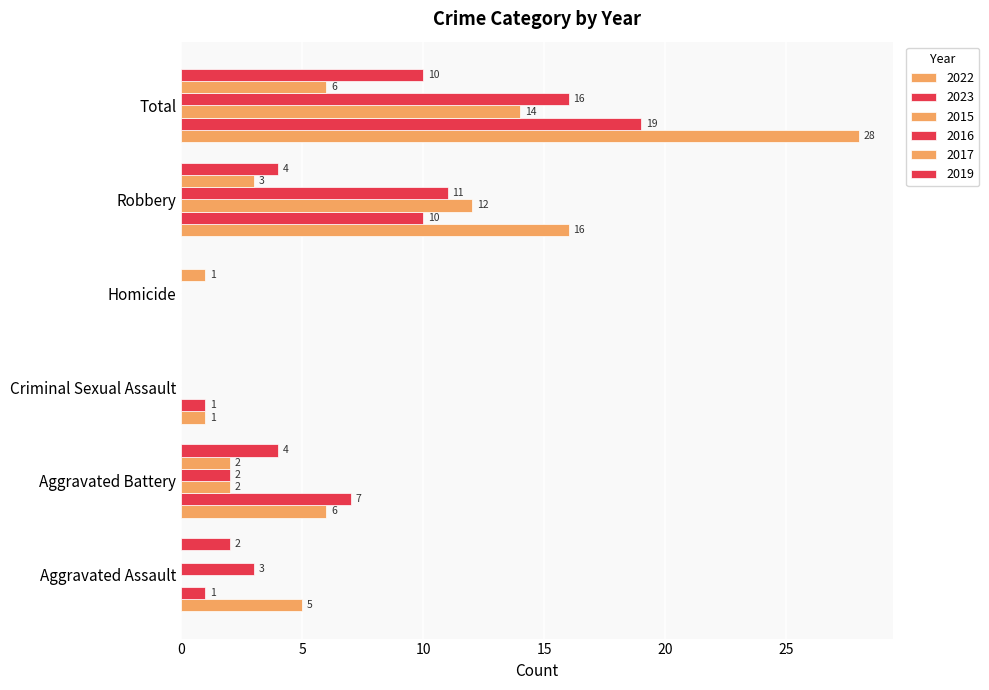

Reading left to right, extract all data points from this chart.

2022: Aggravated Assault=5	Aggravated Battery=6	Criminal Sexual Assault=1	Homicide=0	Robbery=16	Total=28
2023: Aggravated Assault=1	Aggravated Battery=7	Criminal Sexual Assault=1	Homicide=0	Robbery=10	Total=19
2015: Aggravated Assault=0	Aggravated Battery=2	Criminal Sexual Assault=0	Homicide=0	Robbery=12	Total=14
2016: Aggravated Assault=3	Aggravated Battery=2	Criminal Sexual Assault=0	Homicide=0	Robbery=11	Total=16
2017: Aggravated Assault=0	Aggravated Battery=2	Criminal Sexual Assault=0	Homicide=1	Robbery=3	Total=6
2019: Aggravated Assault=2	Aggravated Battery=4	Criminal Sexual Assault=0	Homicide=0	Robbery=4	Total=10